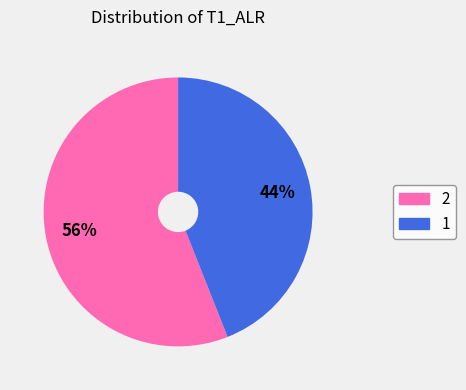

True or false: 1 accounts for 55% of the total.

False